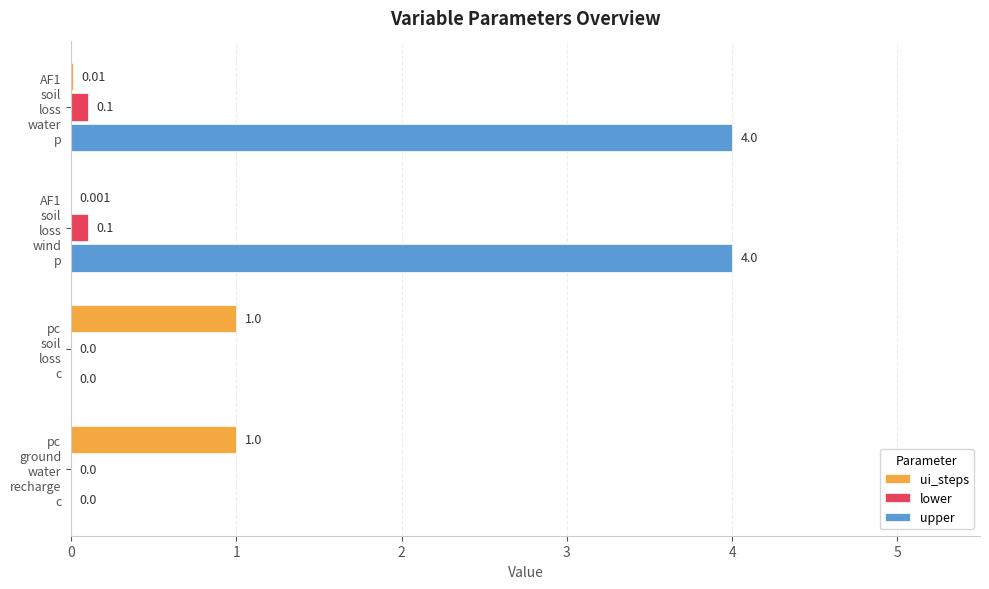

How many positive values does the lower series have?

2